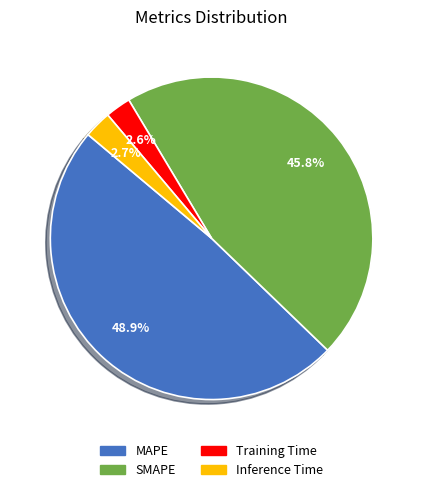

Count the number of slices in the pie.

4